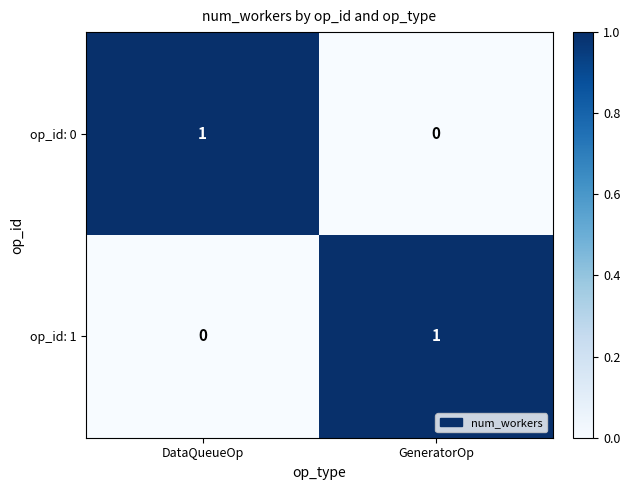

Which category has the lowest value in the op_id: 1 series?

DataQueueOp